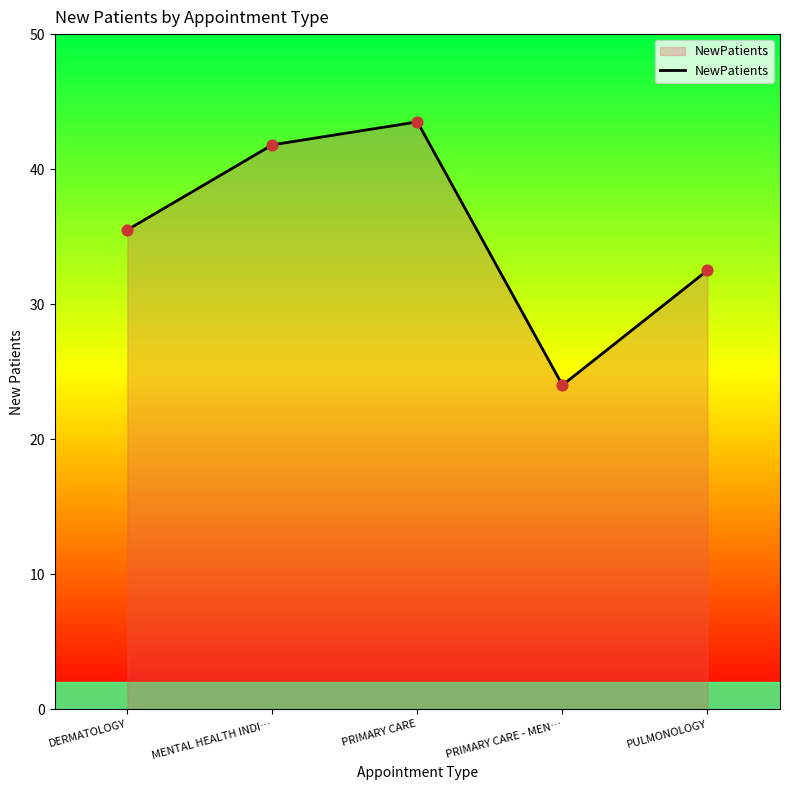

What is the change in value from DERMATOLOGY to PRIMARY CARE - MEN…?

-11.5